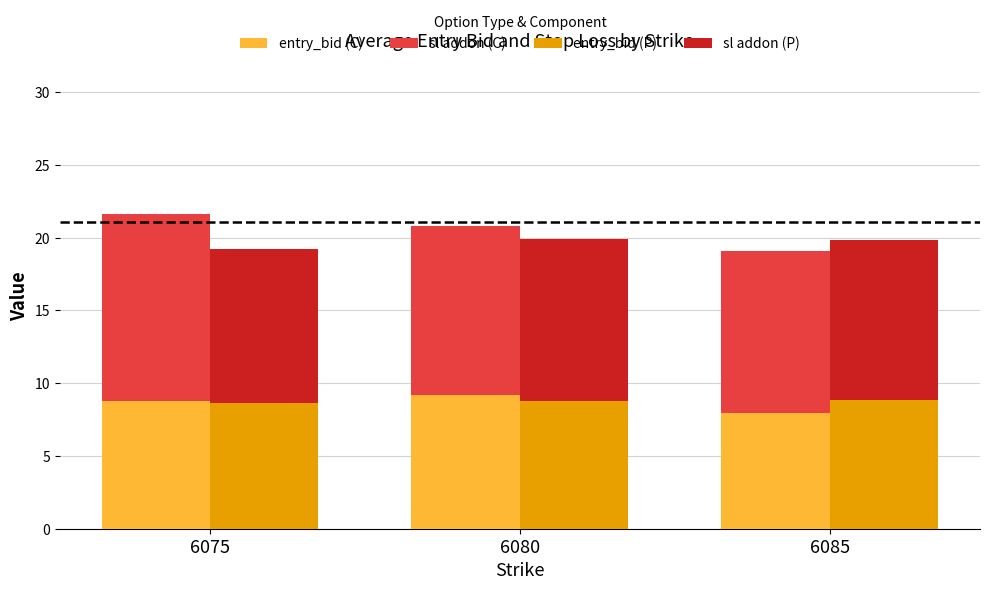

Is the value of sl addon (P) at 6085 greater than the value of sl addon (C) at 6075?

No